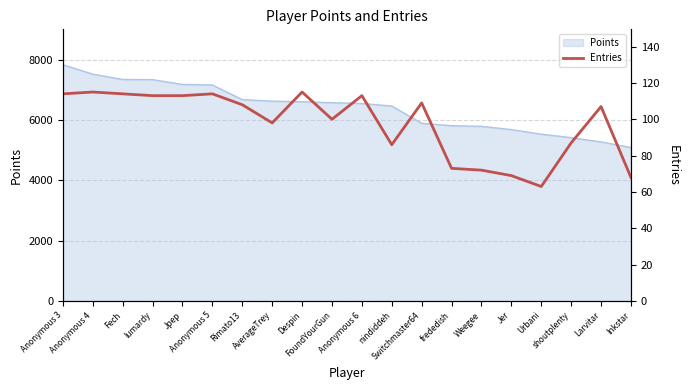

What position from the left is Switchmaster64?

13